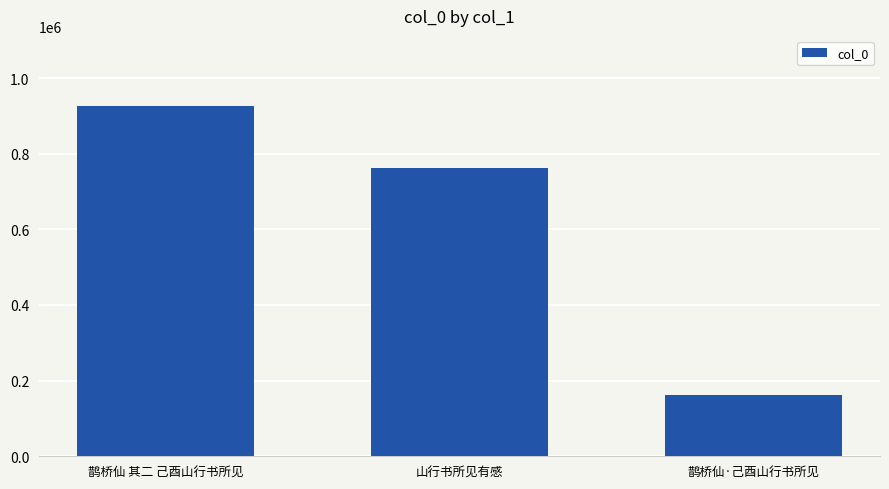

List the labels in order of value, smallest first.

鹊桥仙·己酉山行书所见, 山行书所见有感, 鹊桥仙 其二 己酉山行书所见